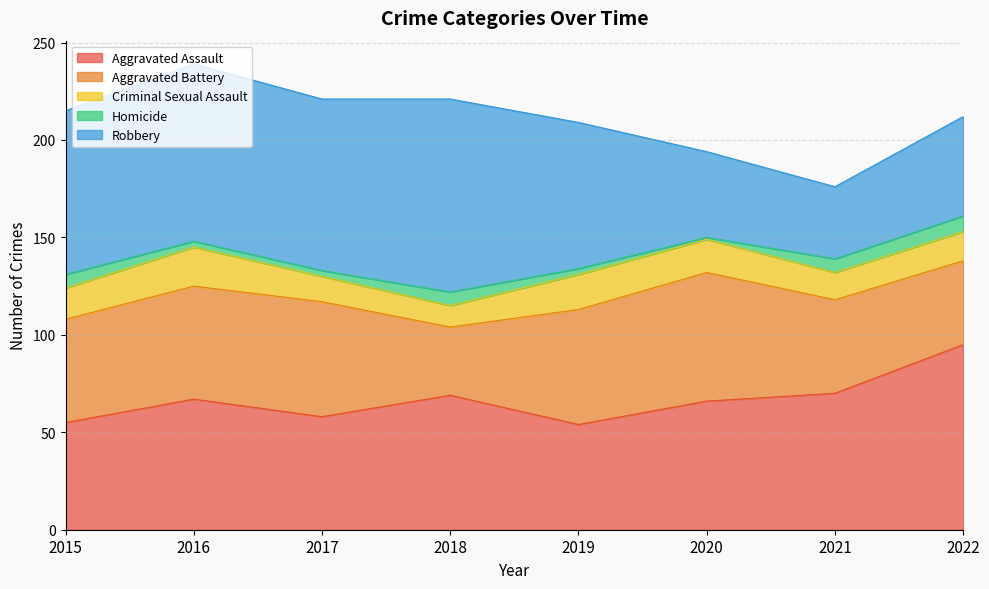

What is the value of the Homicide point at the 3rd from the left?

3